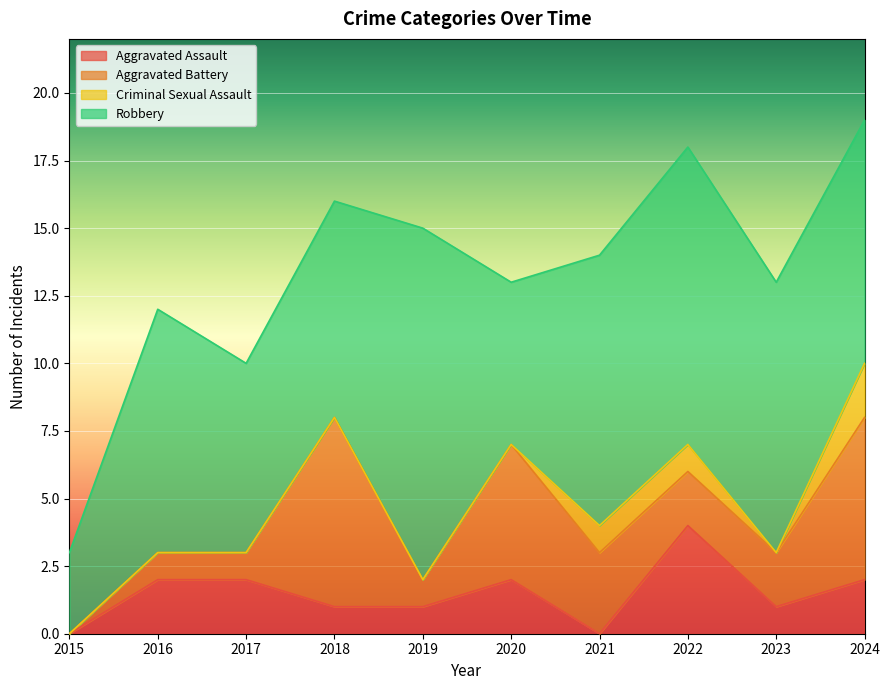

Between 2017 and 2021, which series saw the biggest shift?

Robbery